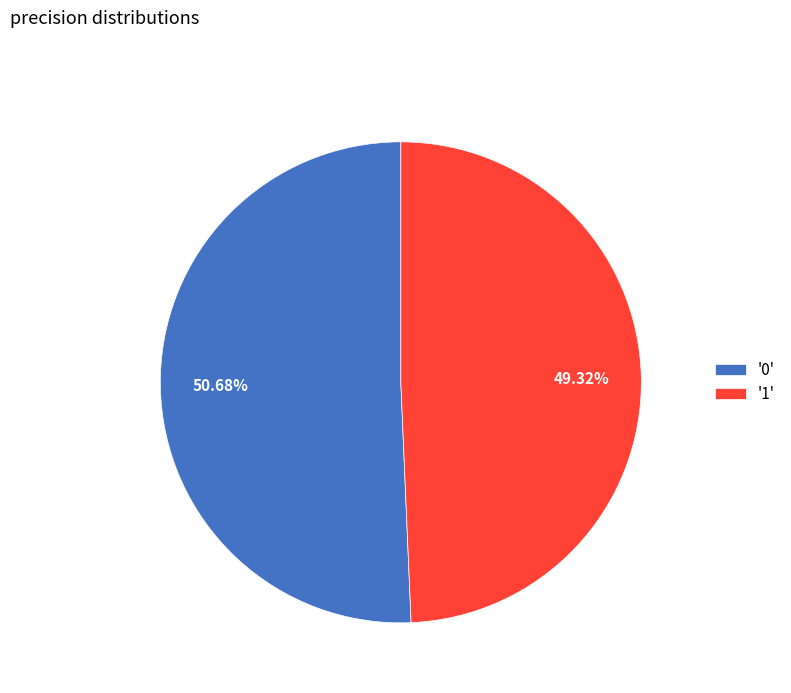

Which category accounts for the majority?

'0'